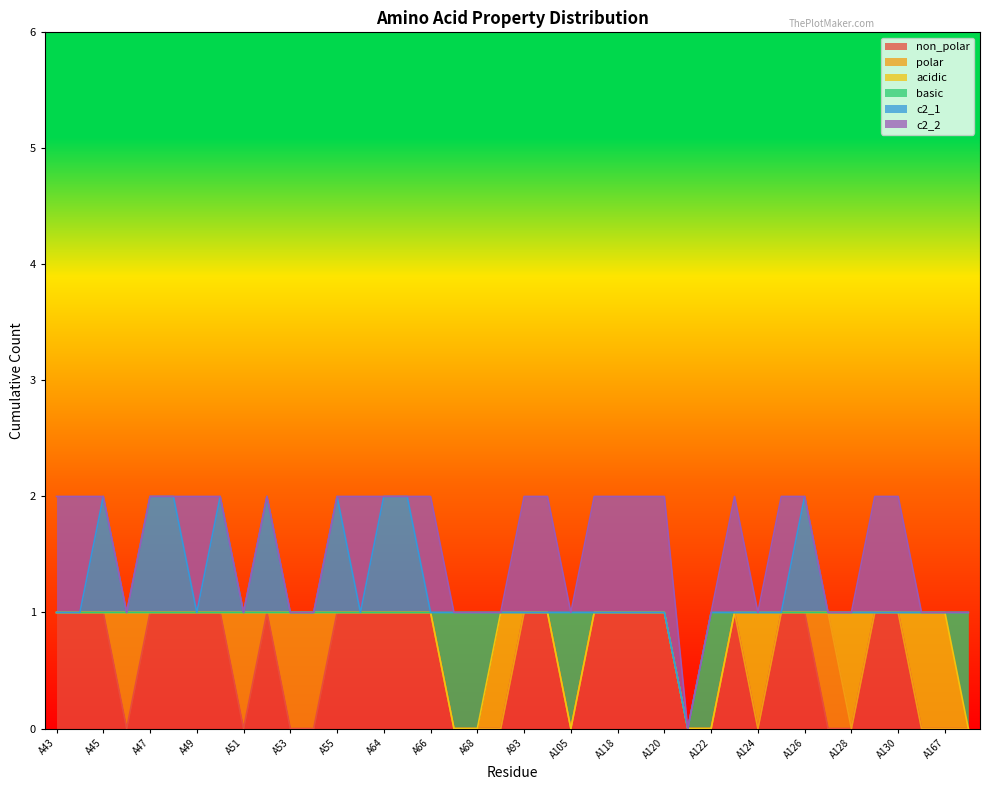

List the series in order of their peak value, lowest first.

non_polar, polar, acidic, basic, c2_1, c2_2